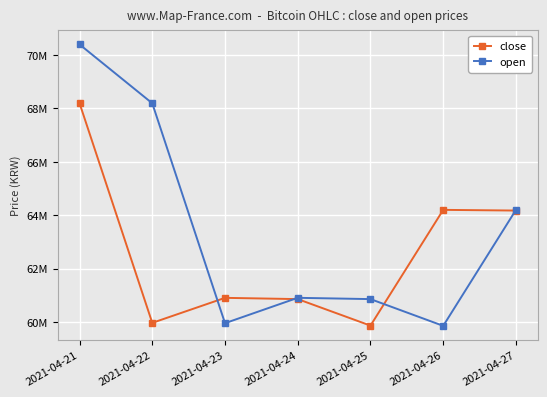

Is this an area chart (filled region under the line)?

No